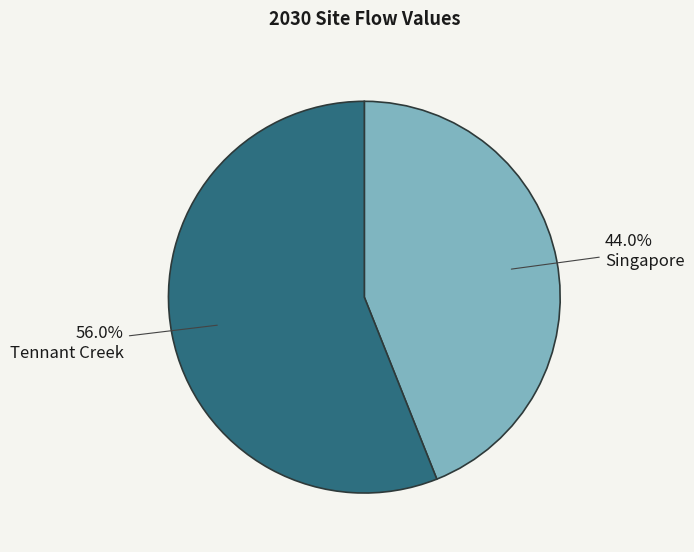

To the nearest percent, what portion does Singapore represent?

44%